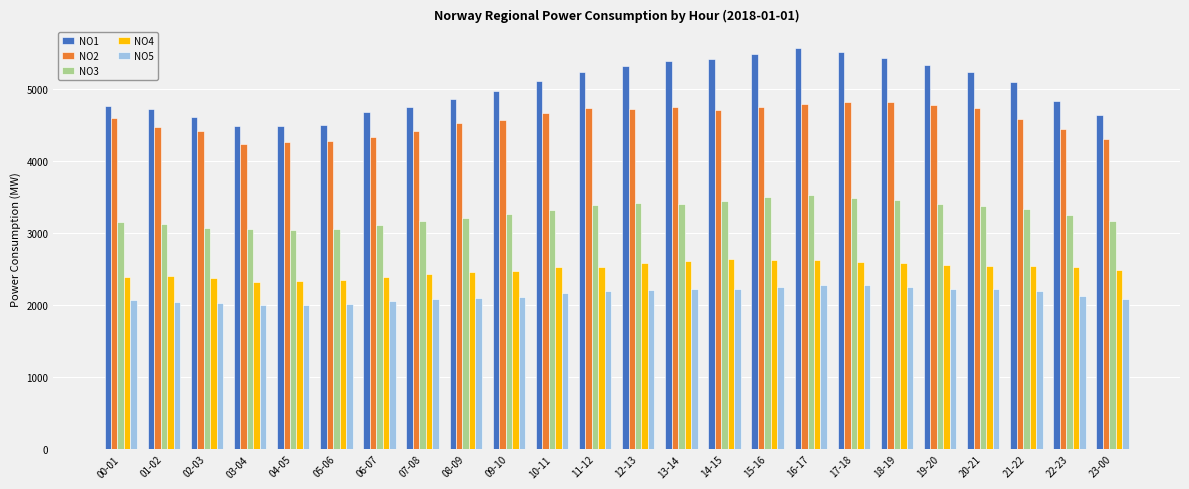

Is the value of NO2 at 01-02 greater than the value of NO5 at 00-01?

Yes